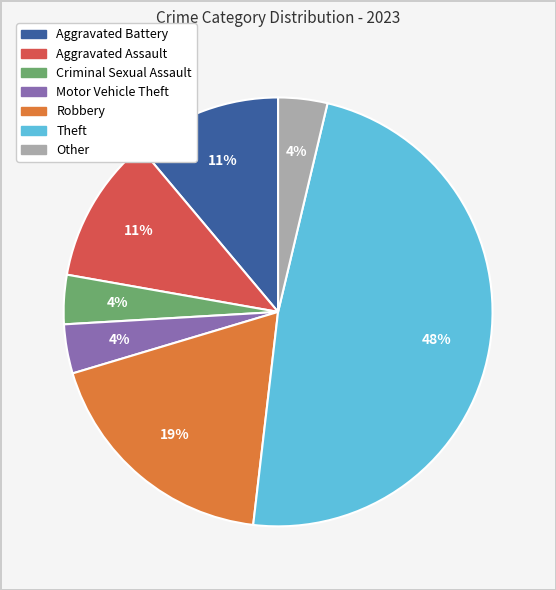

How many segments does this pie chart have?

7